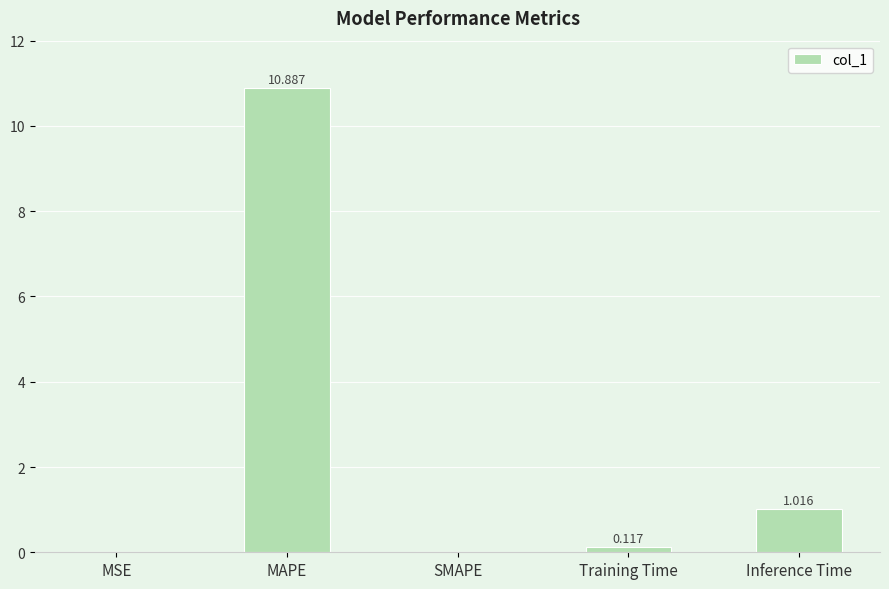

The value at MSE is 0.0. True or false?

True